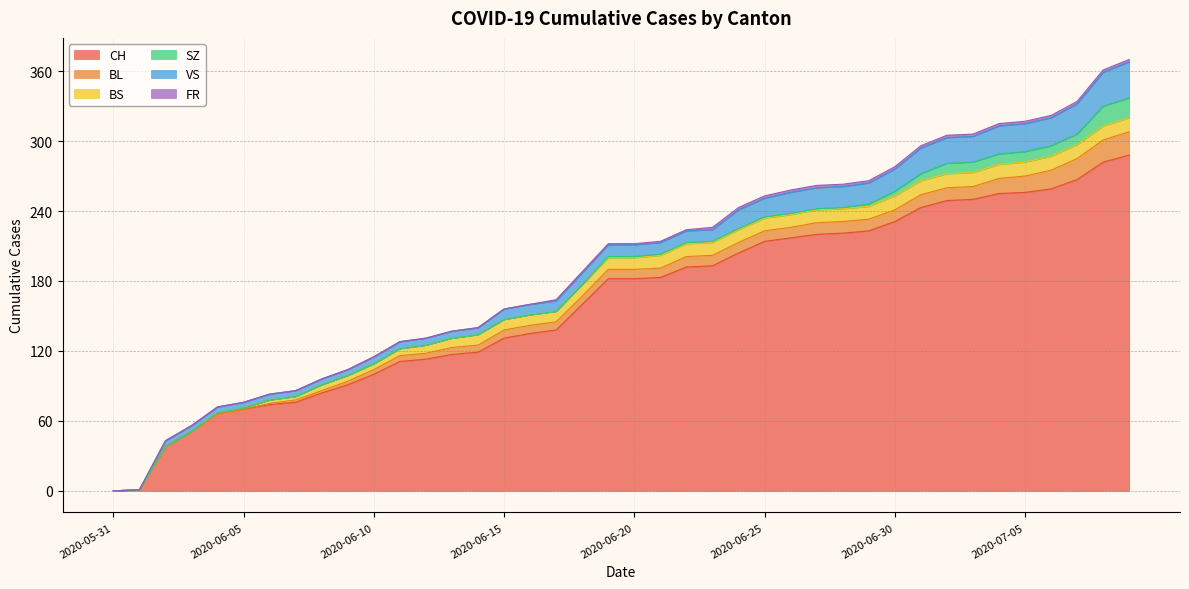

At how many categories does at least one series exceed 55?

36